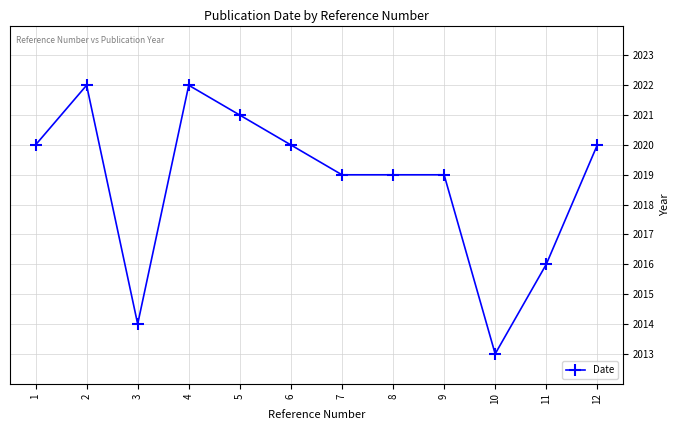

How many data points does each series have?

12